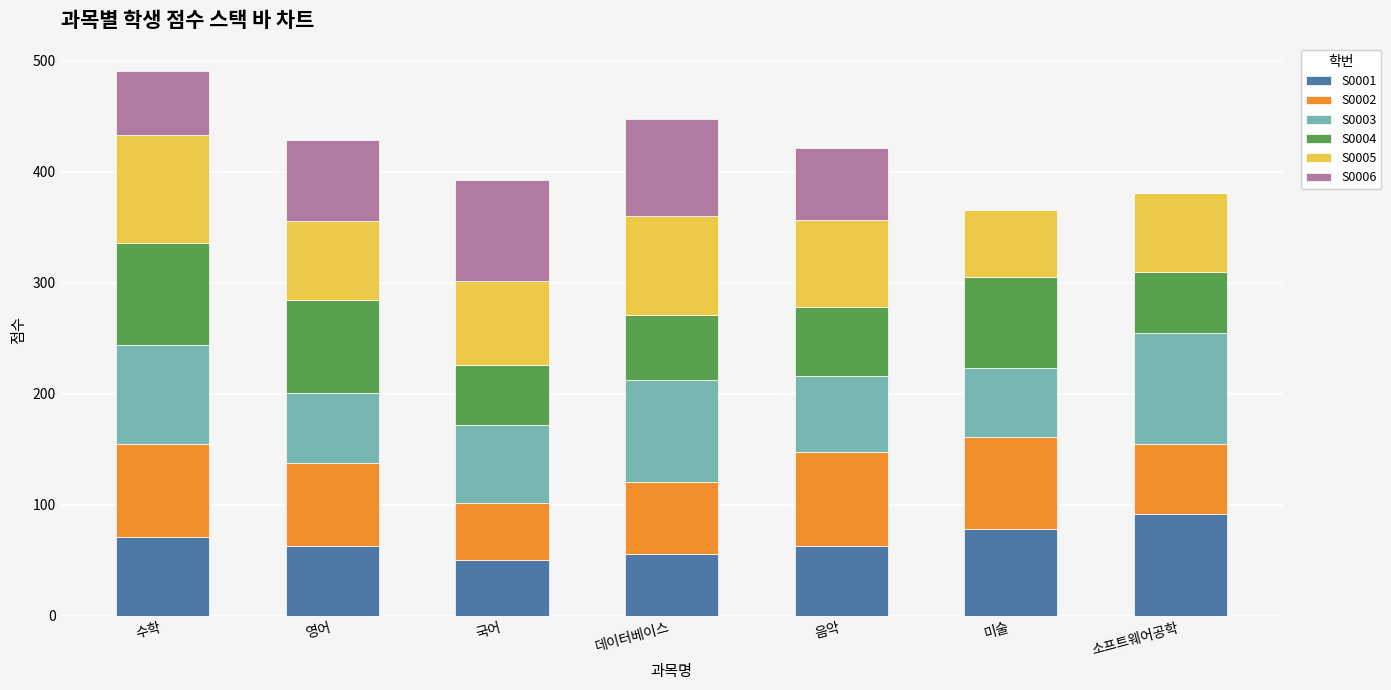

What are all the series names shown in the legend?

S0001, S0002, S0003, S0004, S0005, S0006